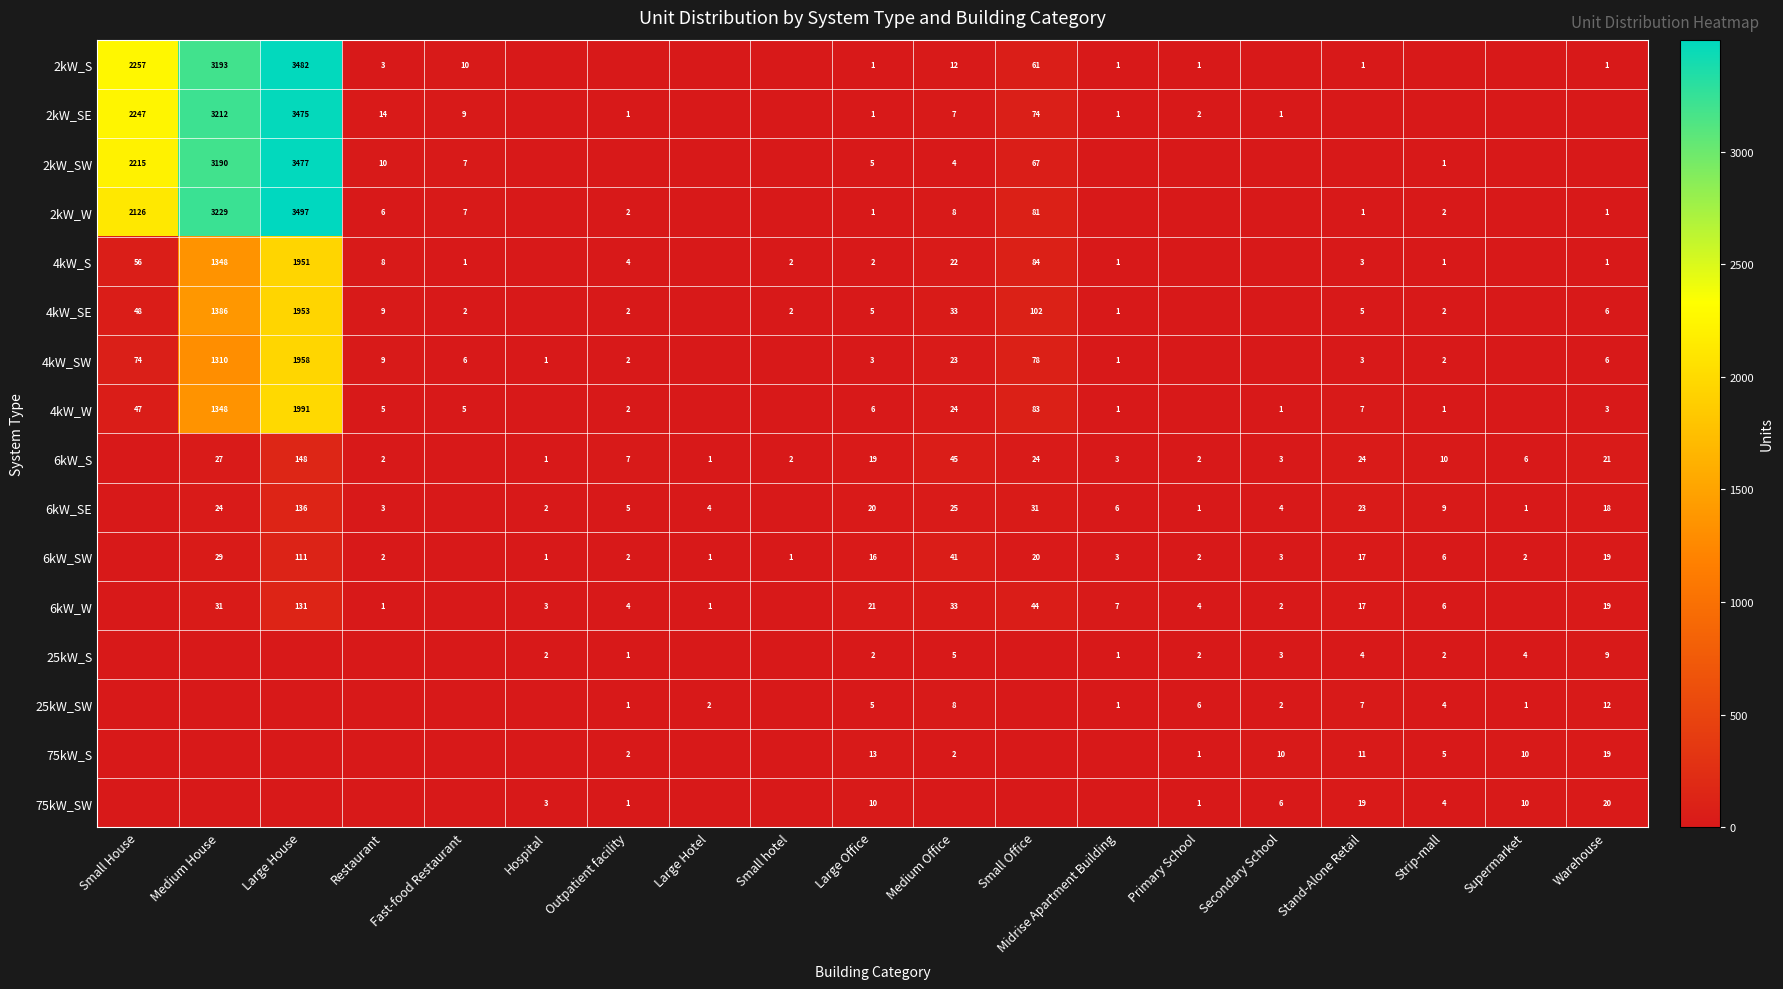

What is the difference between the 2kW_SW values at Strip-mall and Large Office?

4